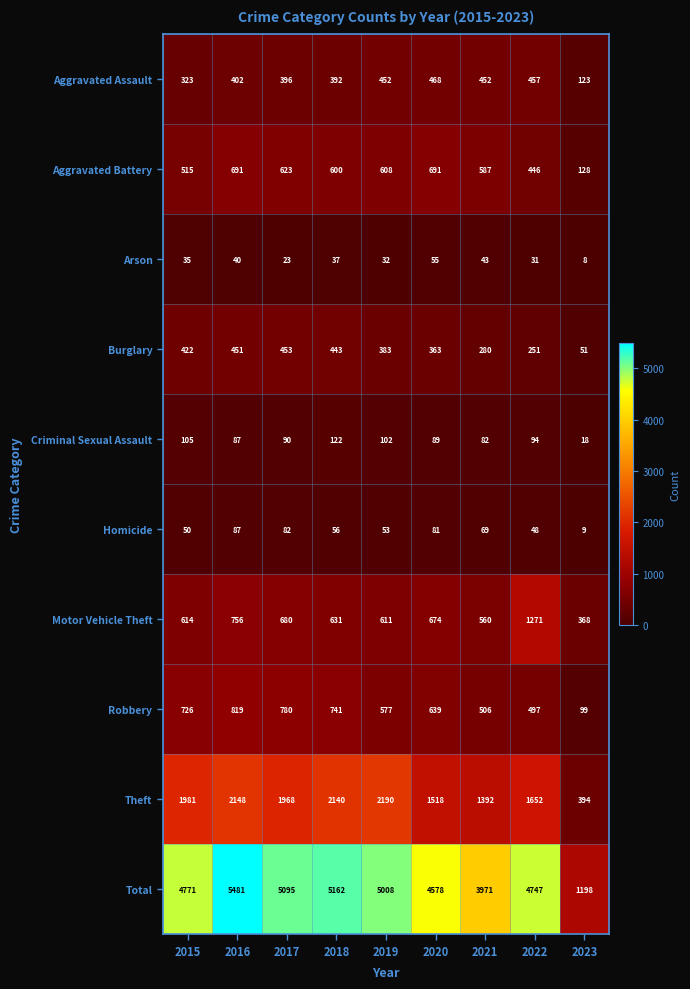

Where does the Theft series first go above 1968?

2015